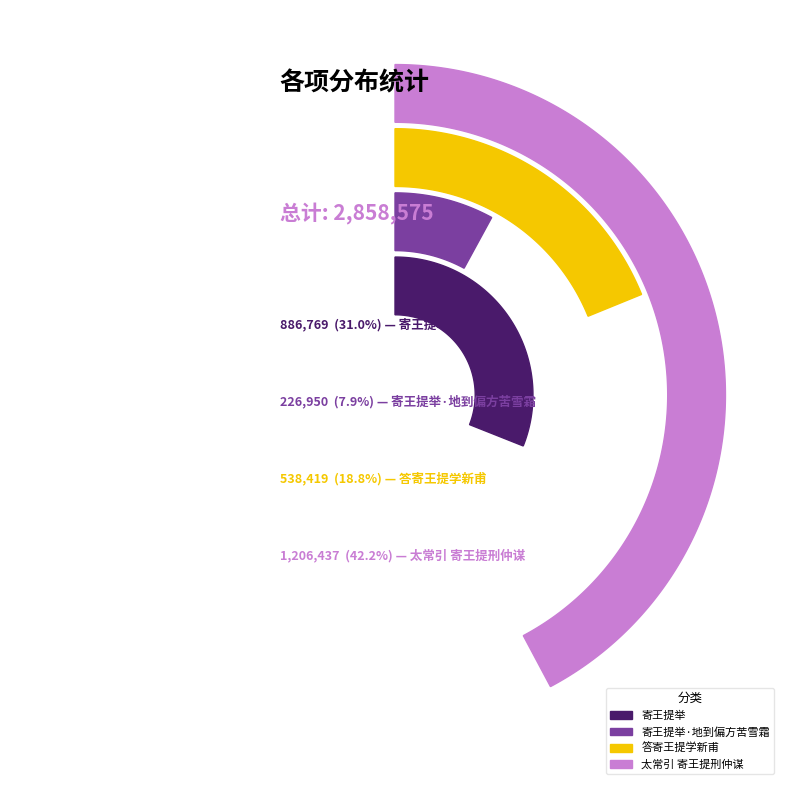

Rank the categories by value from lowest to highest.

寄王提举·地到偏方苦雪霜, 答寄王提学新甫, 寄王提举, 太常引 寄王提刑仲谋